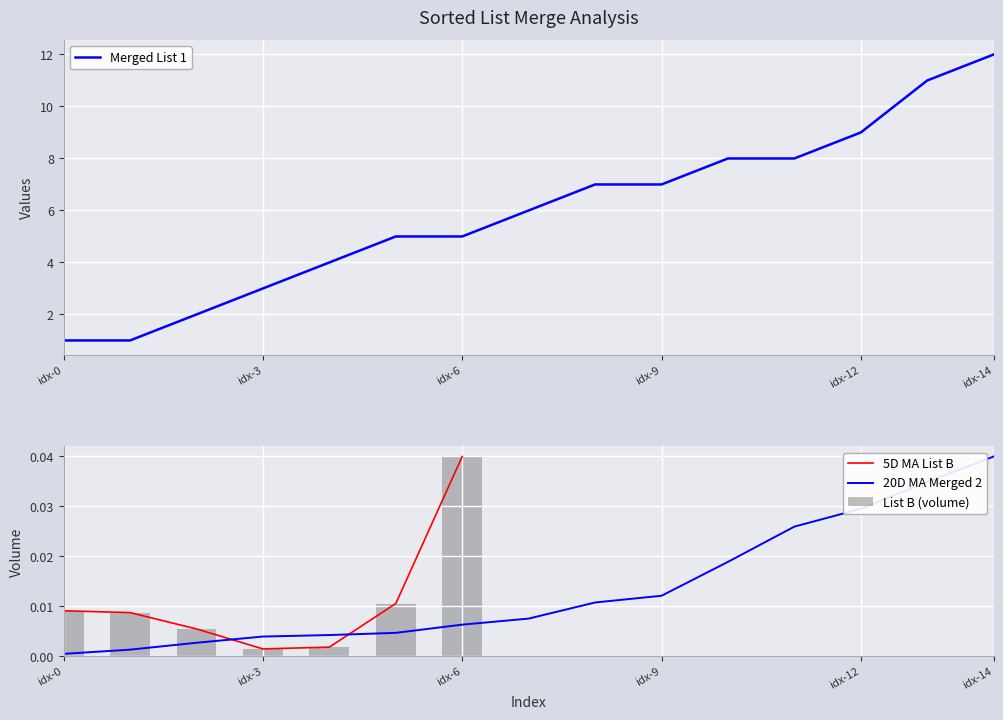

The List B (volume) series shows 0.0 at idx-14. True or false?

True